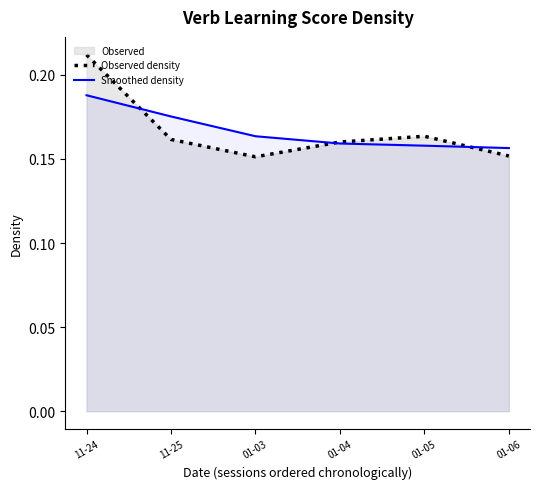

What is the label of the 1st point from the left?

11-24